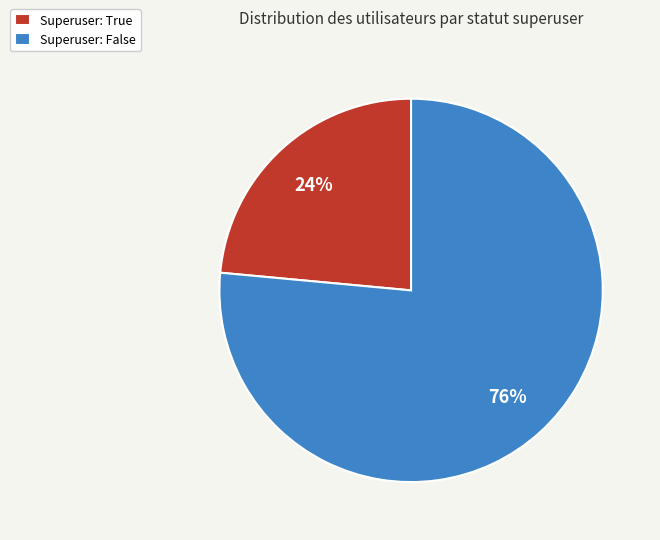

To the nearest percent, what is the average slice percentage?

50%